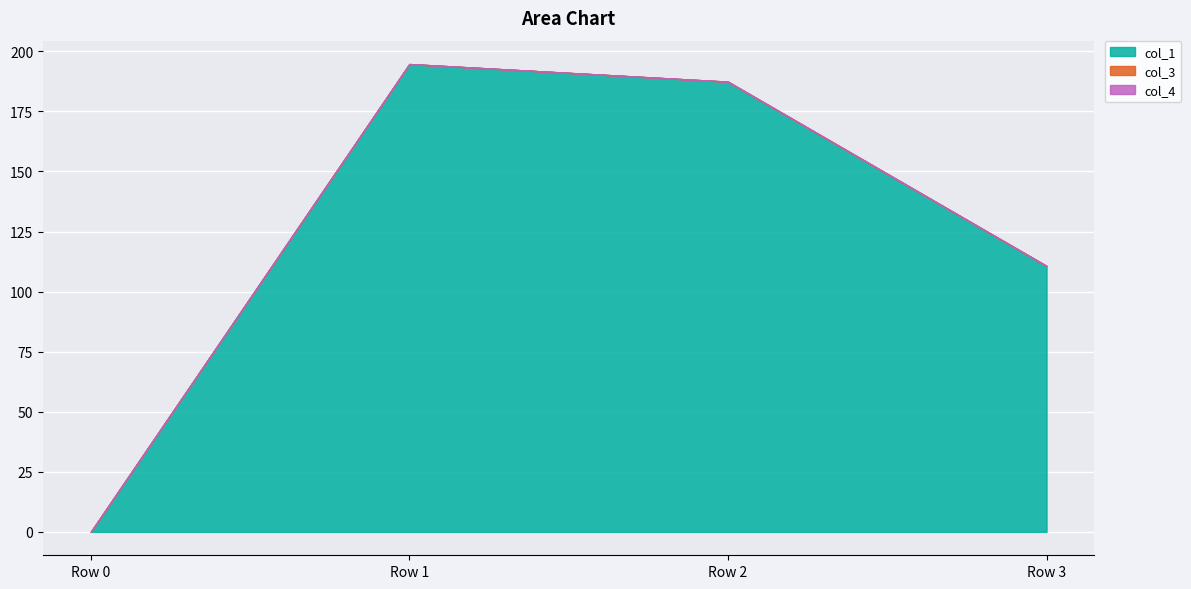

Reading left to right, what are all the values shown in this chart?

col_1: Row 0=0.0	Row 1=194.7	Row 2=187.4	Row 3=110.7
col_3: Row 0=0.0	Row 1=0.0	Row 2=0.0	Row 3=0.0
col_4: Row 0=0.0	Row 1=0.0	Row 2=0.0	Row 3=0.0